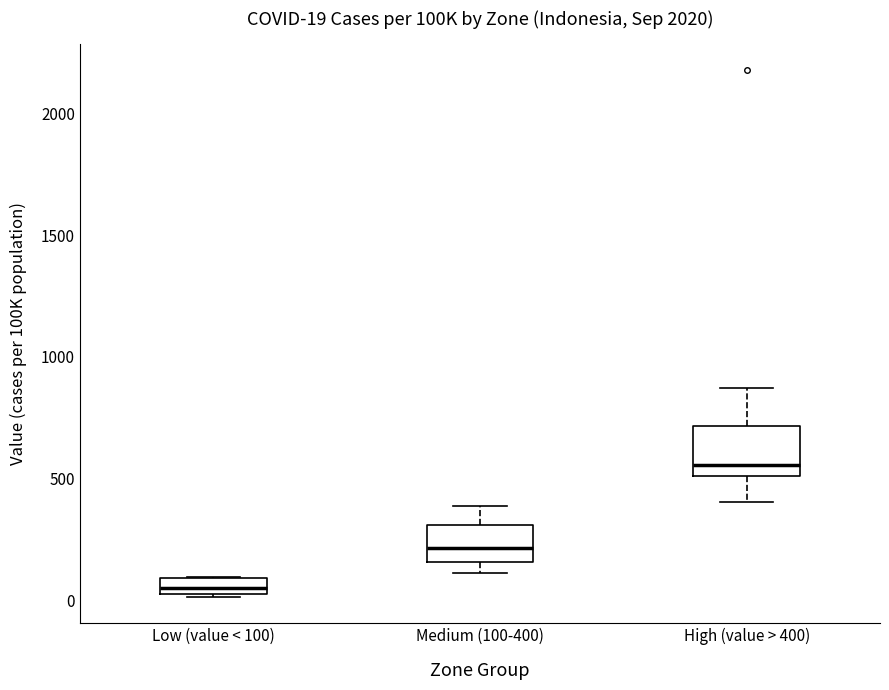

Comparing the boxes themselves (not the whiskers), which one is the tallest?

High (value > 400)